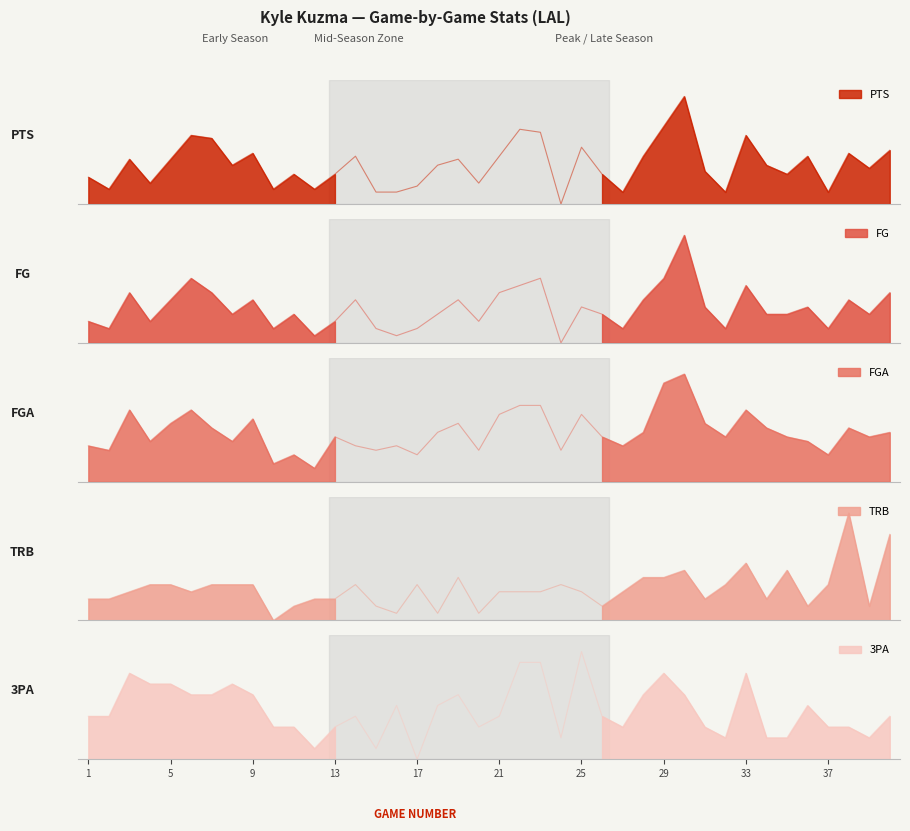

How many values in the FGA series are below 10?

16